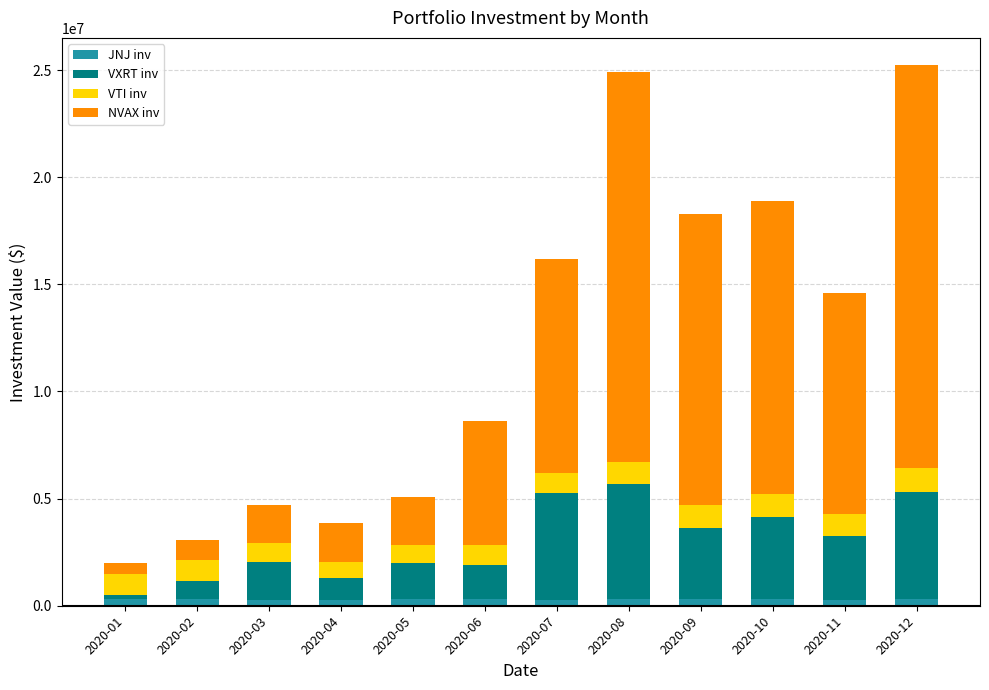

What is the sum of all JNJ inv values?

3557311.7